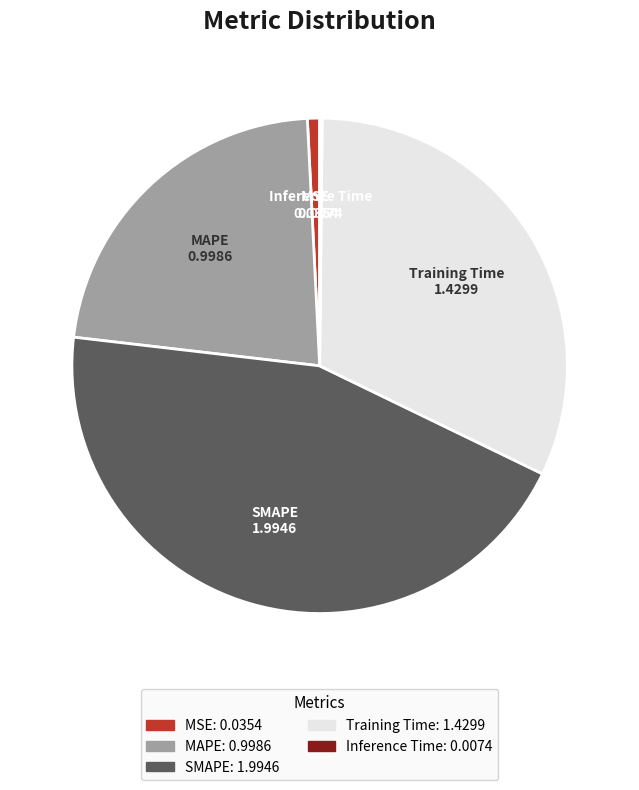

Do Training Time and SMAPE together represent more than half of the pie?

Yes